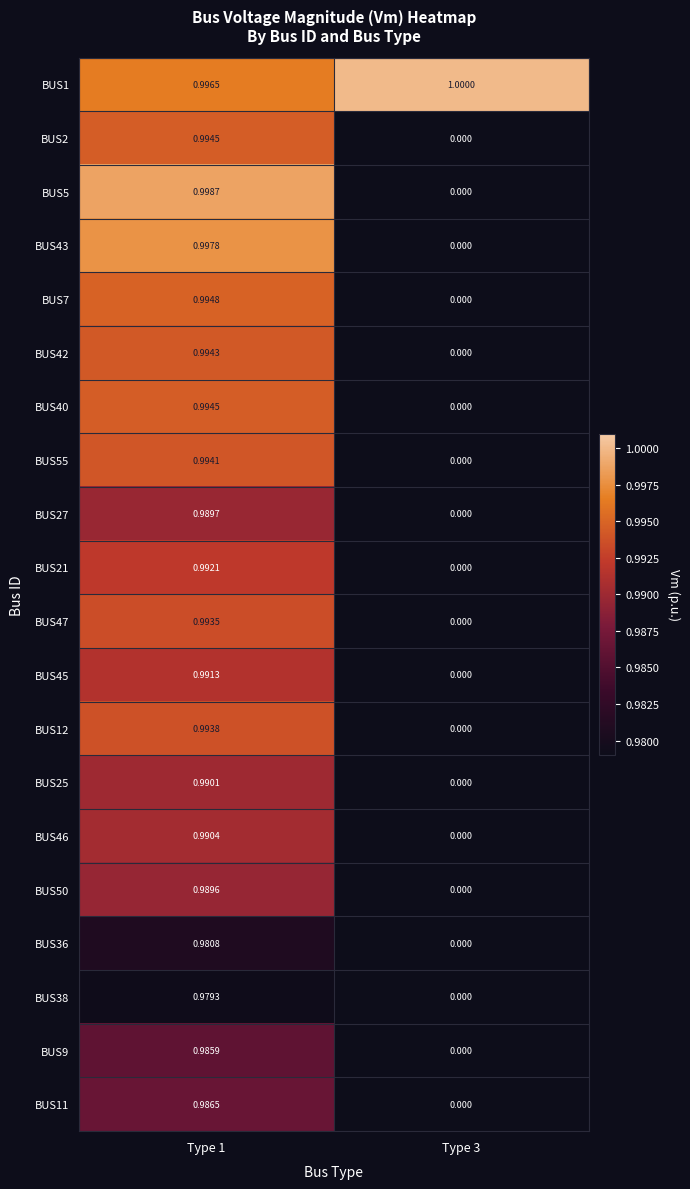

Is the value of BUS7 at Type 3 greater than the value of BUS47 at Type 1?

No